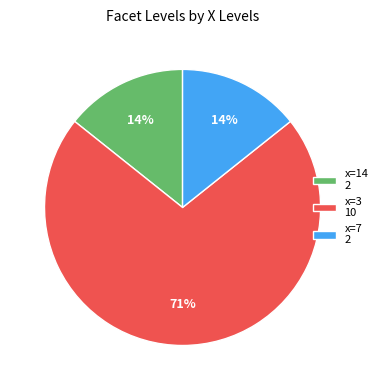

Is there any slice that represents more than half of the pie?

Yes